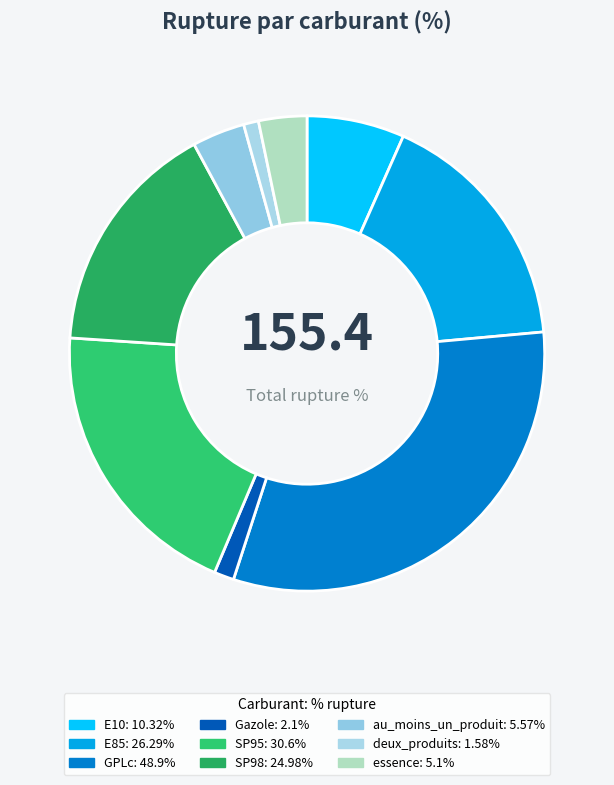

What percentage is NOT represented by SP98?

83.9%